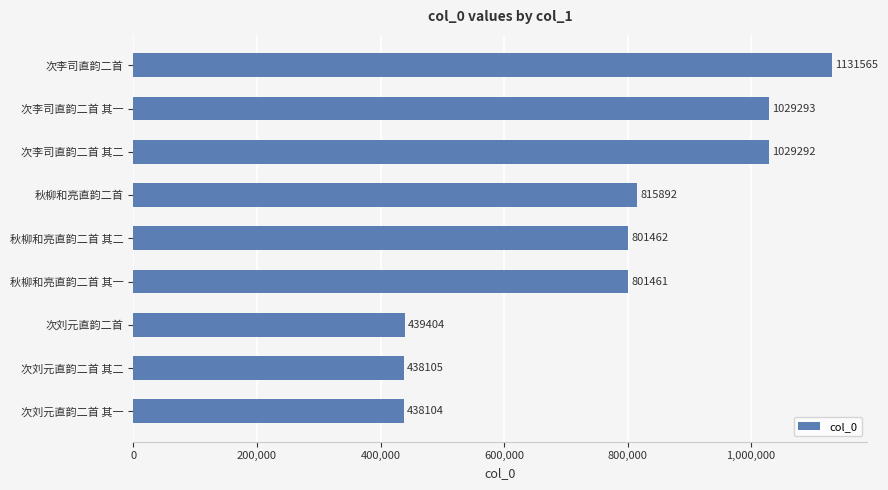

Reading bottom to top, transcribe all the data shown in this chart.

438104	438105	439404	801461	801462	815892	1029292	1029293	1131565